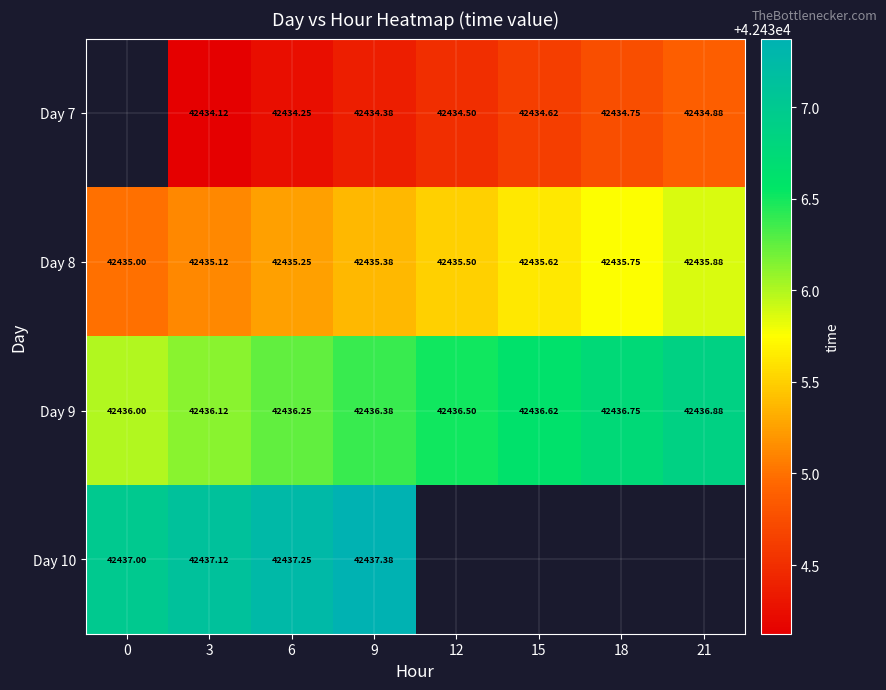

The value of row_3 at 3 is 42437.1. True or false?

True